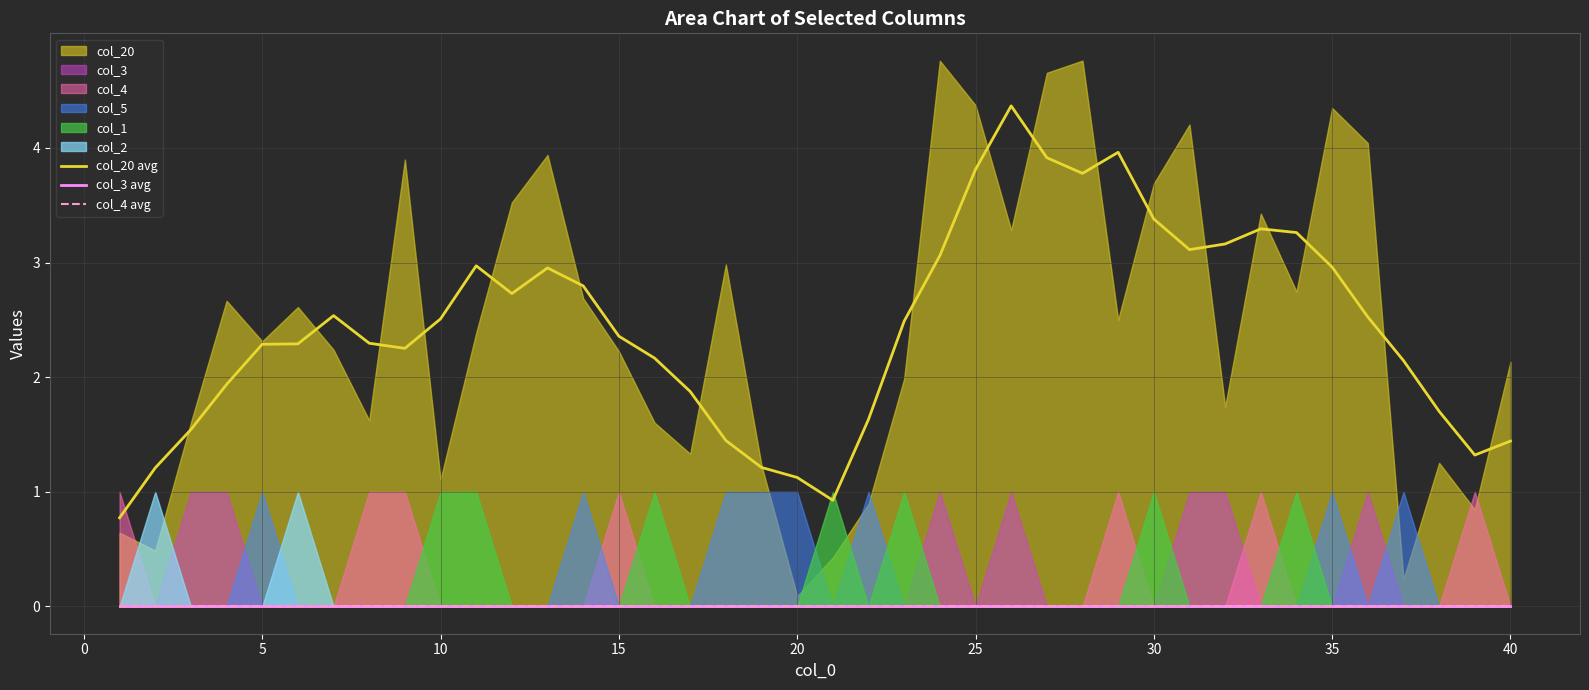

What is the value of the col_20 avg point at the 27th from the left?

3.9